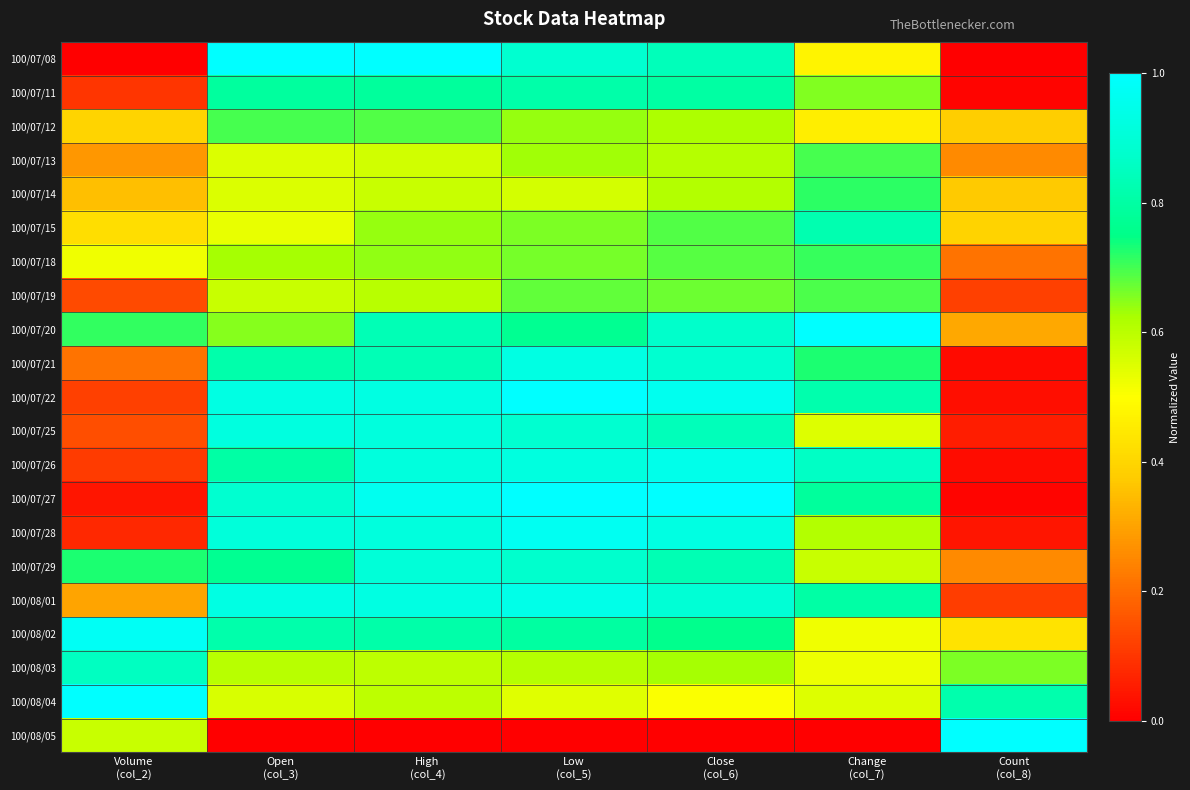

At how many categories does at least one series exceed 0?

7